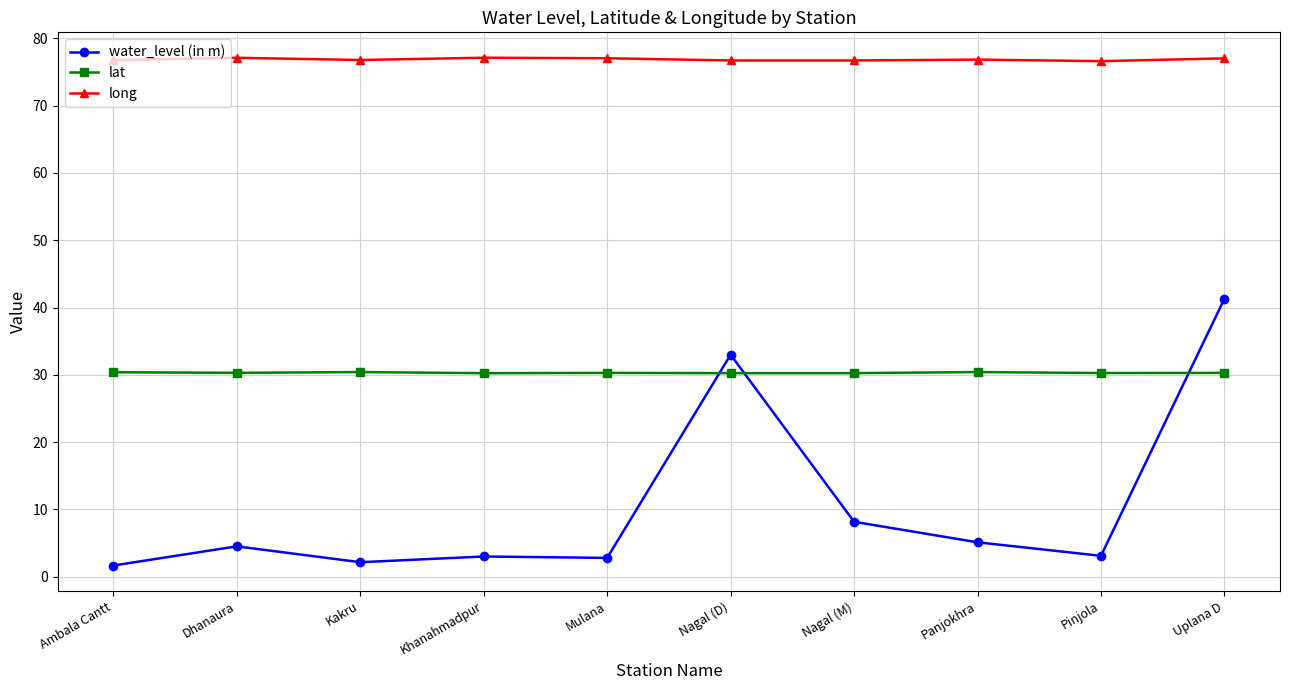

What is the label of the 1st point from the right?

Uplana D